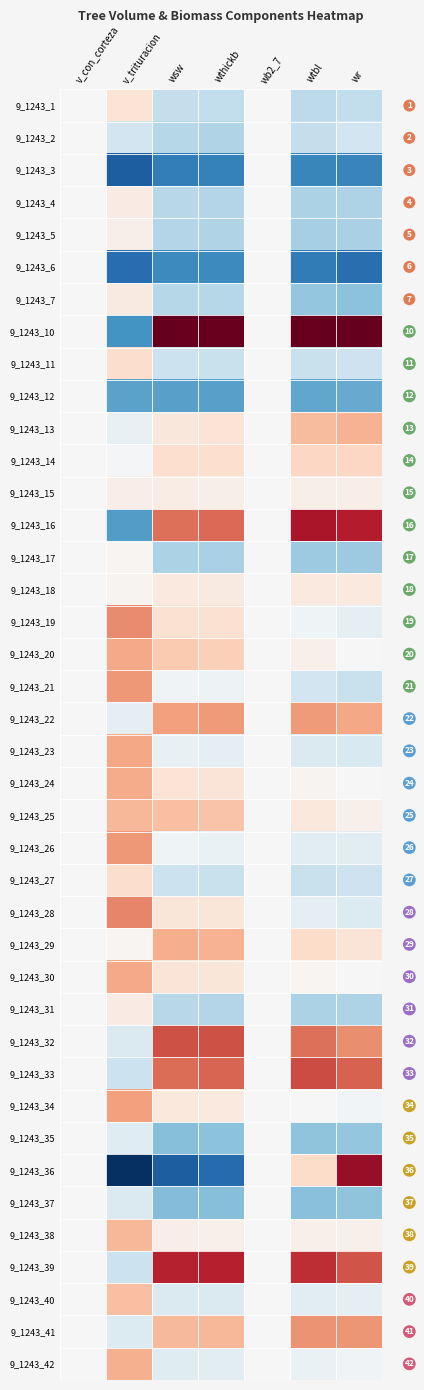

At which label does 9_1243_42 first exceed 0?

v_trituracion